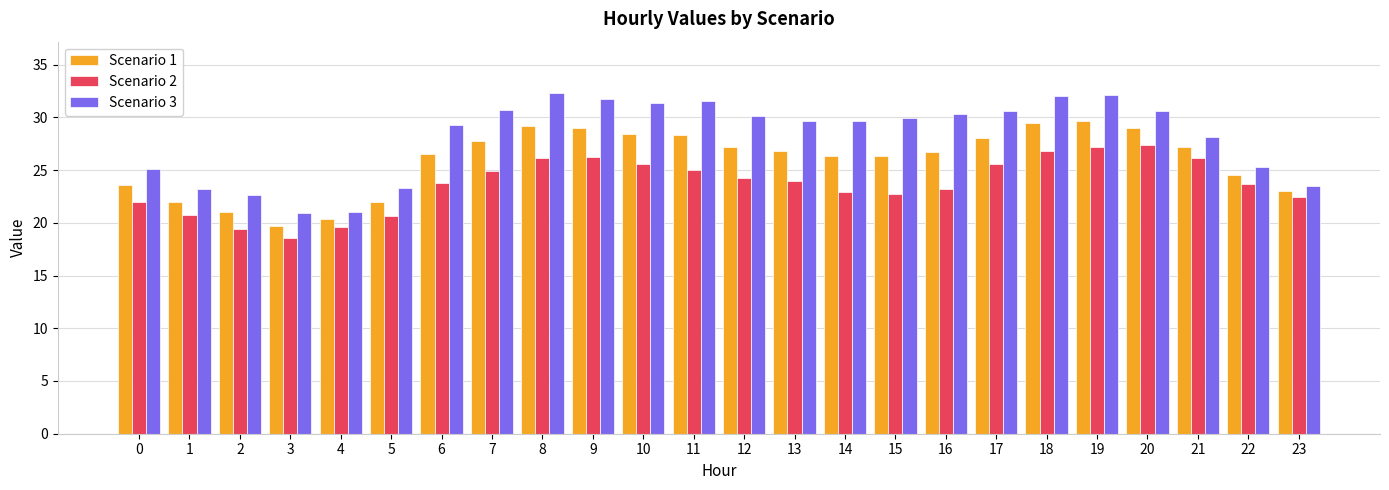

What is the sum of all Scenario 2 values?

568.8